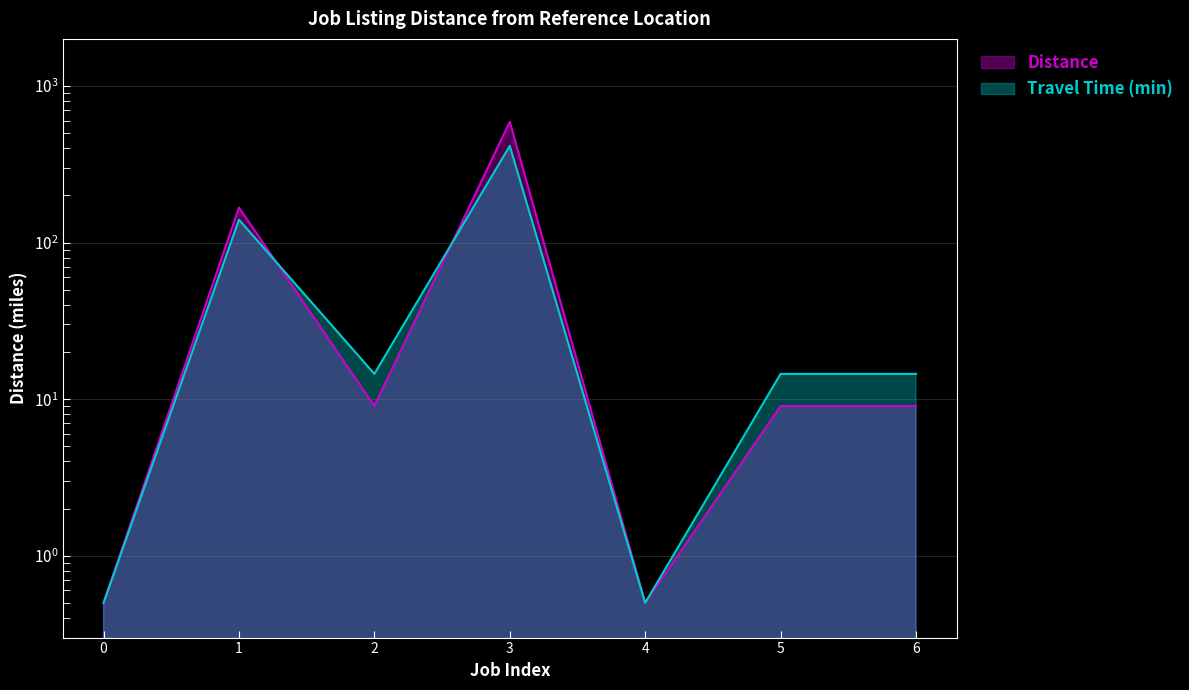

Reading right to left, what are all the values shown in this chart?

9.0	9.0	0.5	591.5	9.0	167.4	0.5